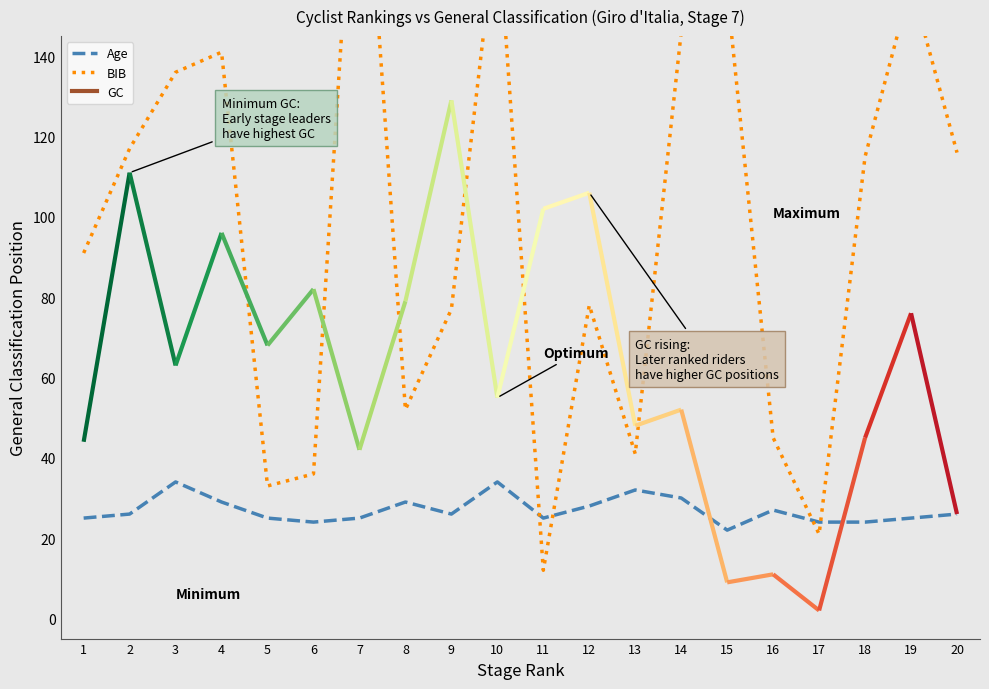

Reading left to right, extract all data points from this chart.

Age: 1=25	2=26	3=34	4=29	5=25	6=24	7=25	8=29	9=26	10=34	11=25	12=28	13=32	14=30	15=22	16=27	17=24	18=24	19=25	20=26
BIB: 1=91	2=117	3=136	4=141	5=33	6=36	7=215	8=52	9=77	10=175	11=12	12=78	13=41	14=146	15=156	16=45	17=21	18=115	19=158	20=116